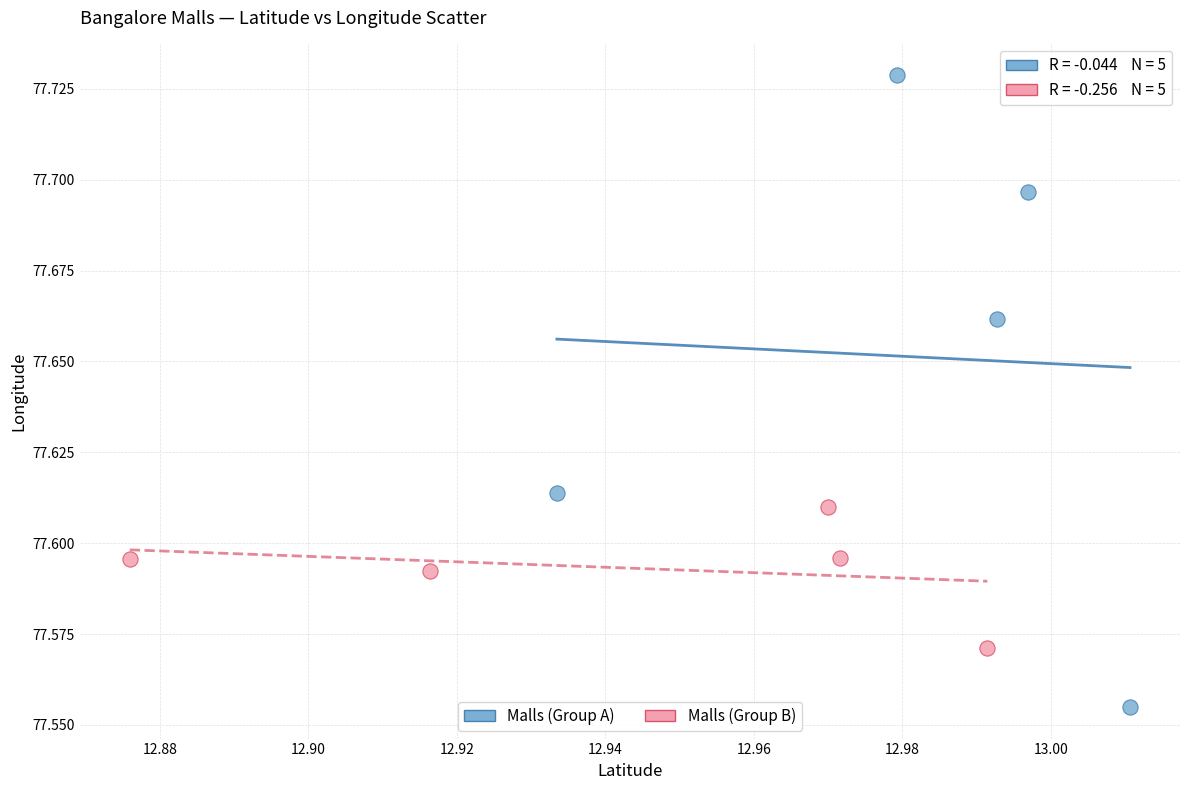

Which series reaches the minimum Y coordinate?

Malls (Group A)